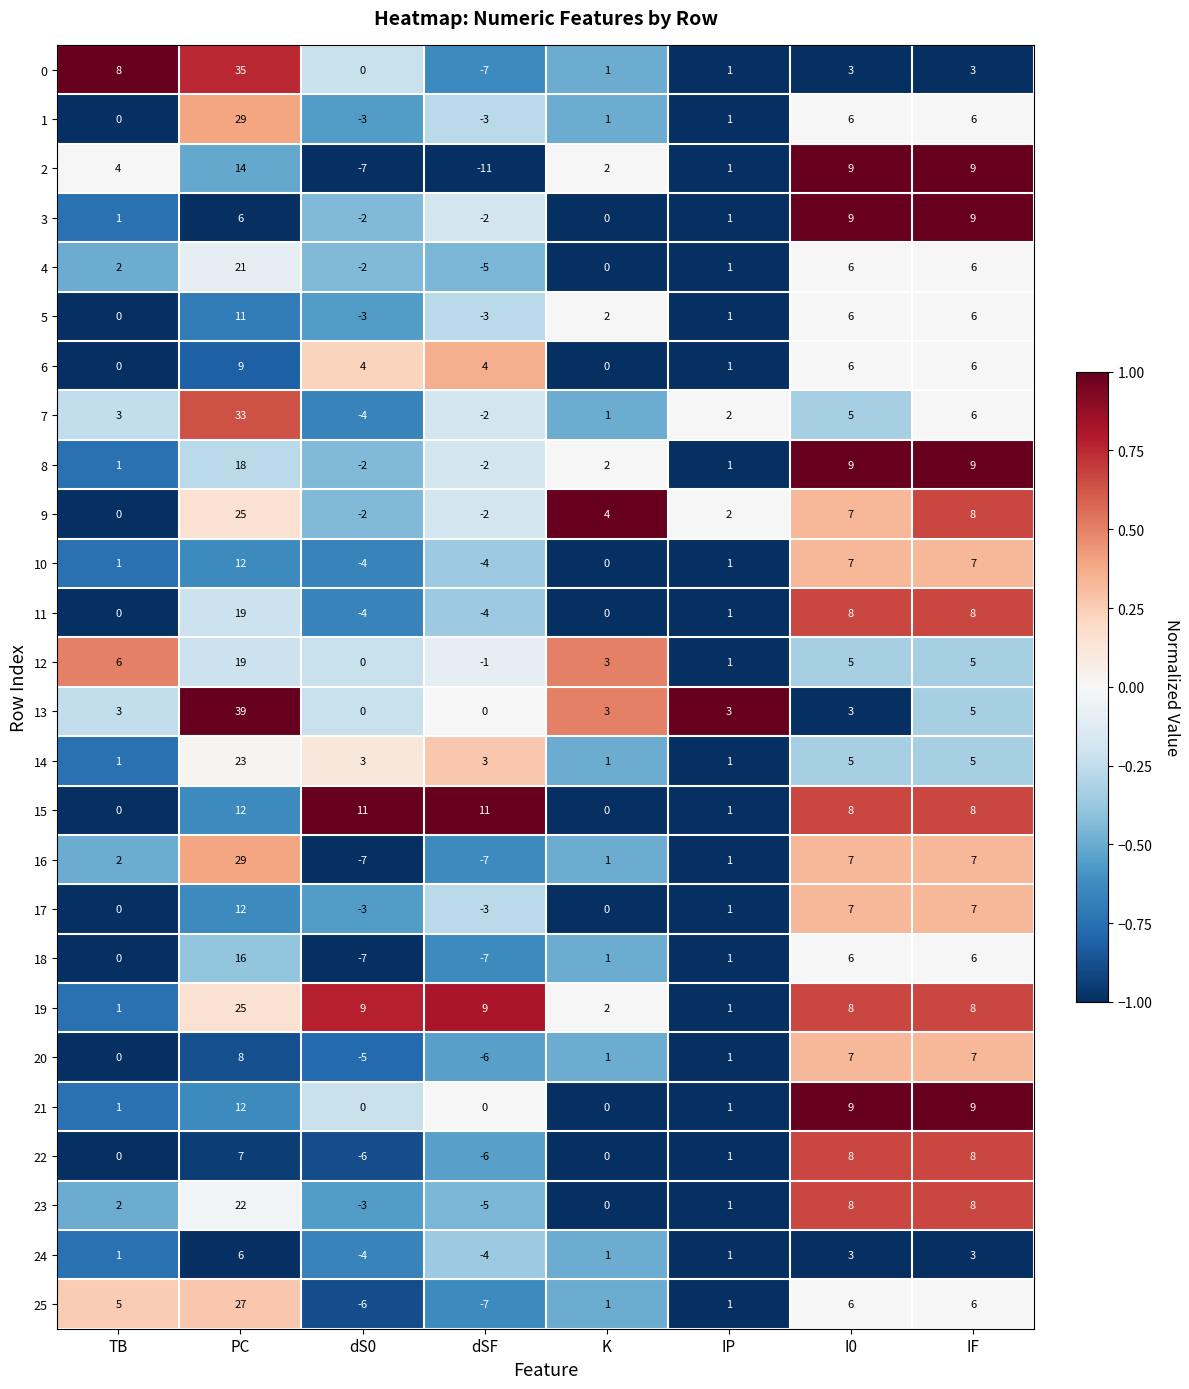

How many values in the 14 series are below 3?

3